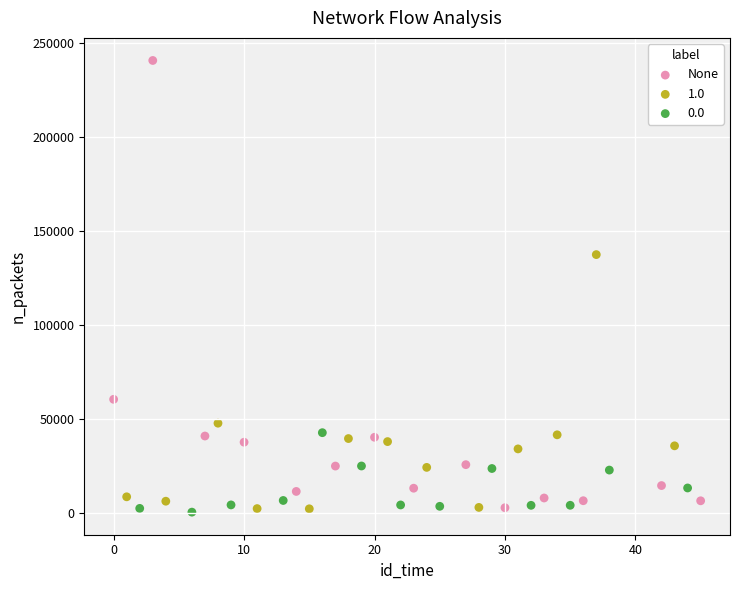

Which series reaches the maximum Y coordinate?

None